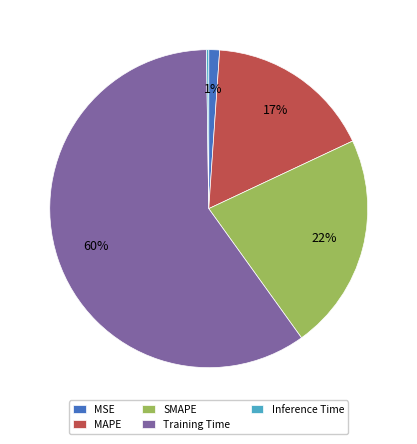

What percentage is the MAPE slice, to the nearest percent?

17%